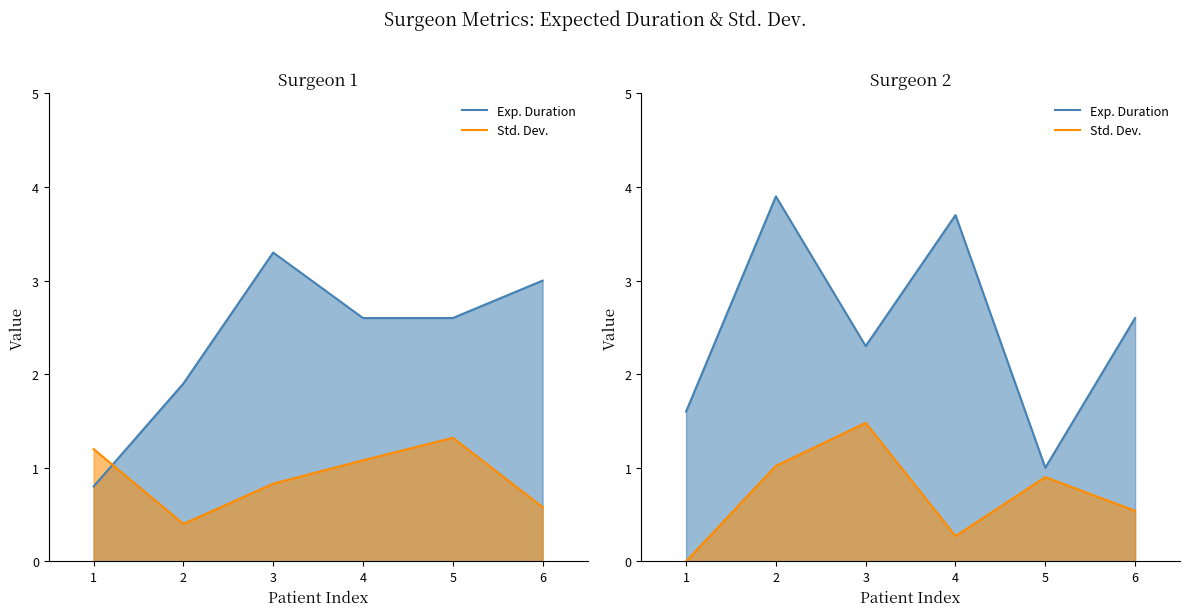

The Exp. Duration series shows 1.6 at 1. True or false?

True